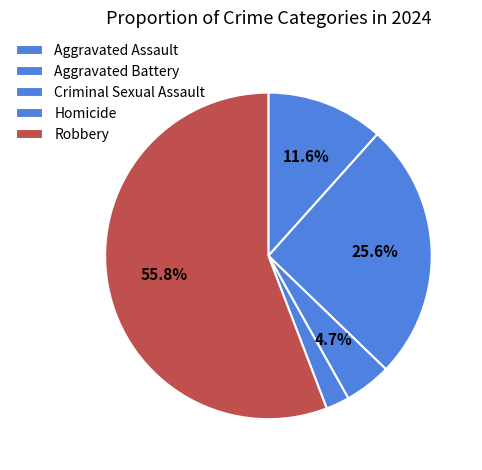

To the nearest percent, what is the average slice percentage?

20%